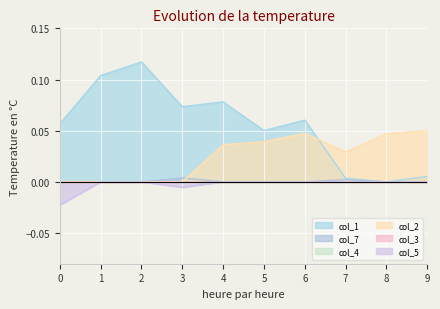

In col_1, how many points are higher than both neighbors (excluding endpoints)?

3